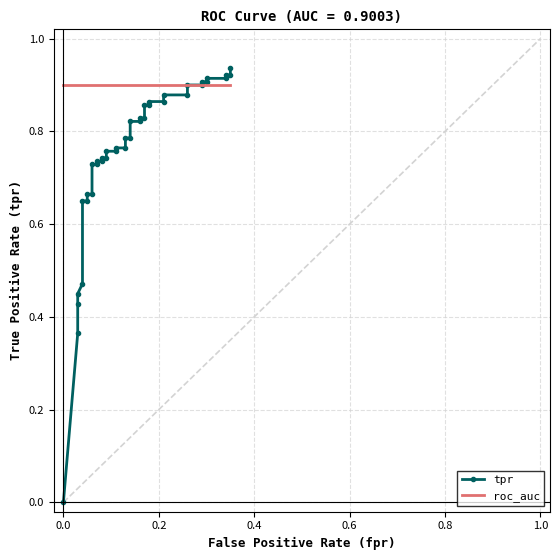

Is it true that roc_auc equals 1.2 at 0.6?

False